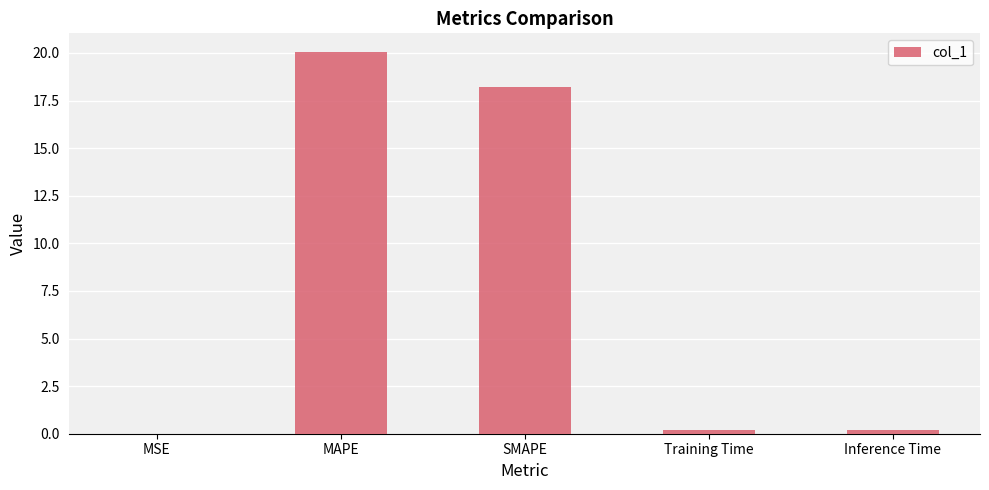

What is the maximum value shown in the chart?

20.0